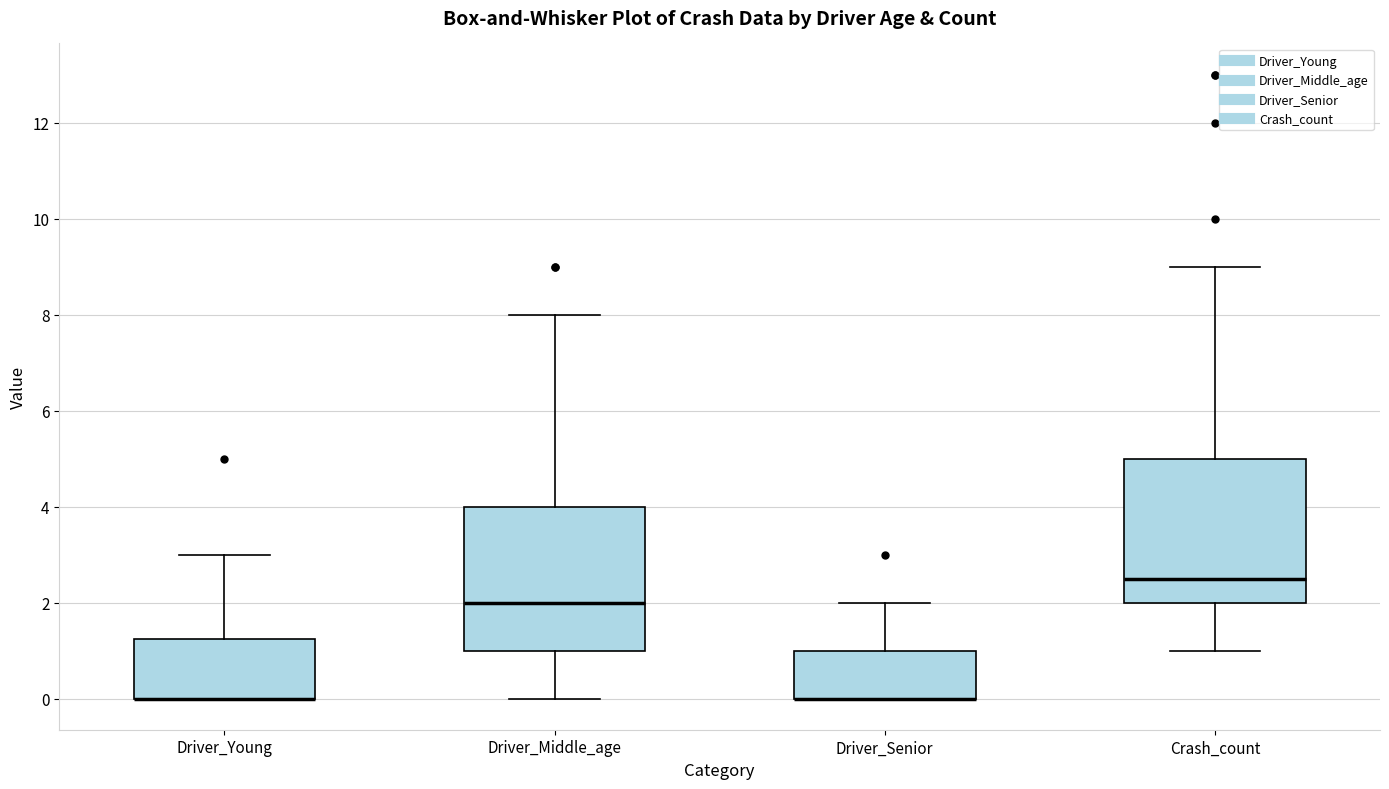

Reading left to right, read every box against the y-axis: the position of its median line, the range the box covers, and the ends of its whiskers. The values are not printed on the chart, so give them approximately, as read against the axis.

Driver_Young: median 0.0 (drawn on the box's lower edge), box 0.0 to 1.2, whiskers 0.0 to 3.0
Driver_Middle_age: median 2.0, box 1.0 to 4.0, whiskers 0.0 to 8.0
Driver_Senior: median 0.0 (drawn on the box's lower edge), box 0.0 to 1.0, whiskers 0.0 to 2.0
Crash_count: median 2.6, box 2.0 to 5.0, whiskers 1.0 to 9.0